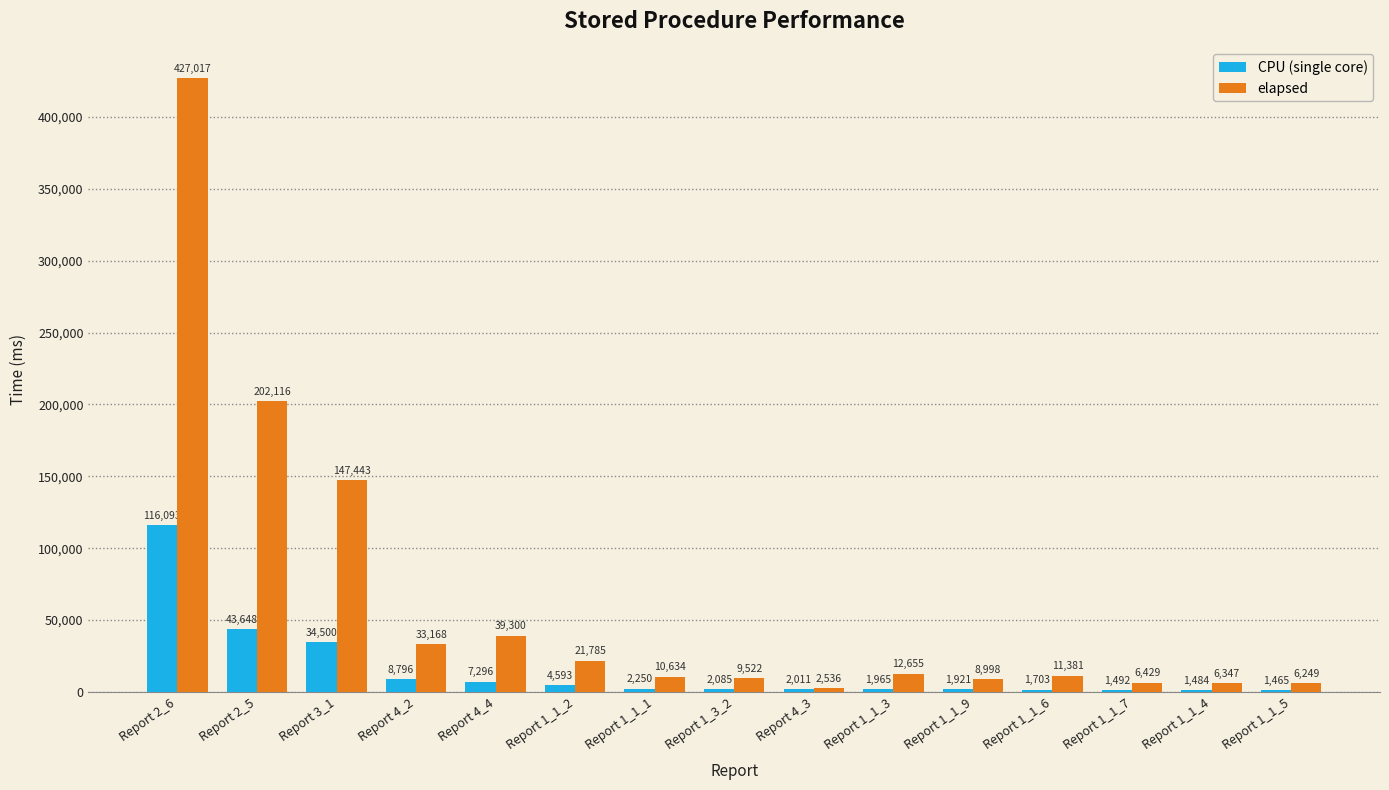

What is the approximate value of elapsed at Report 4_4?

39300.0